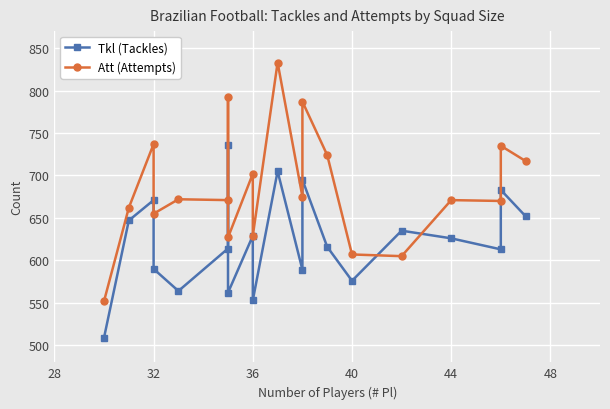

At which label does Att (Attempts) first exceed 672?

32